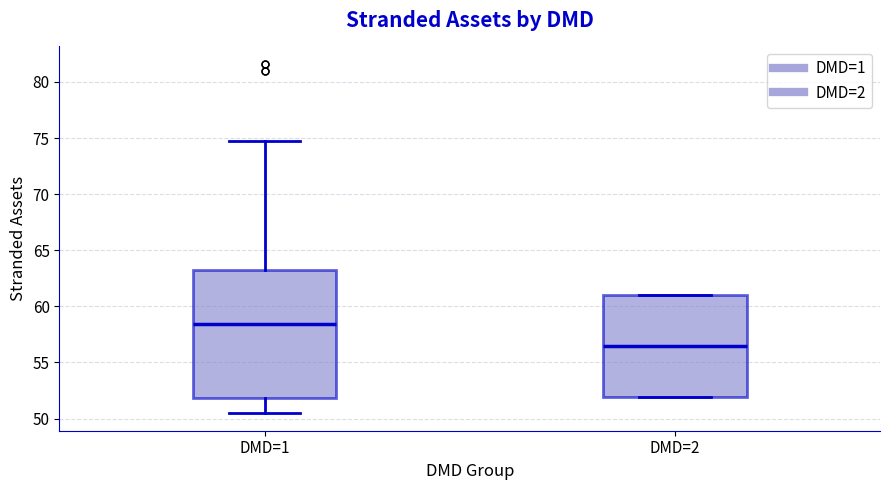

Where is the upper edge of the box for DMD=2 on the y-axis? The values are not printed on the chart, so give them approximately, as read against the axis.

61.0